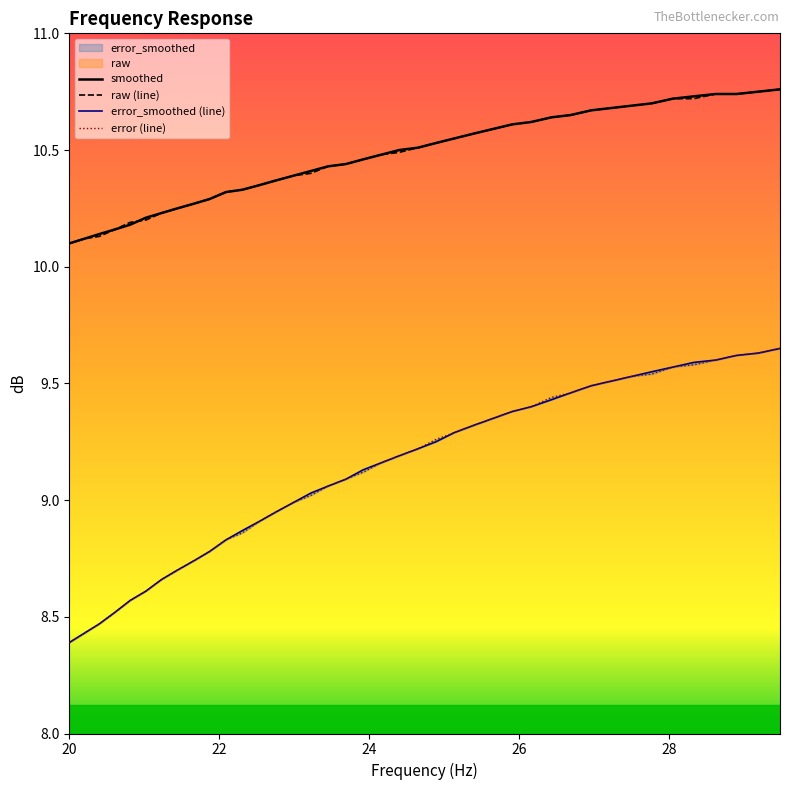

Is it true that smoothed equals 17.7 at 22?

False